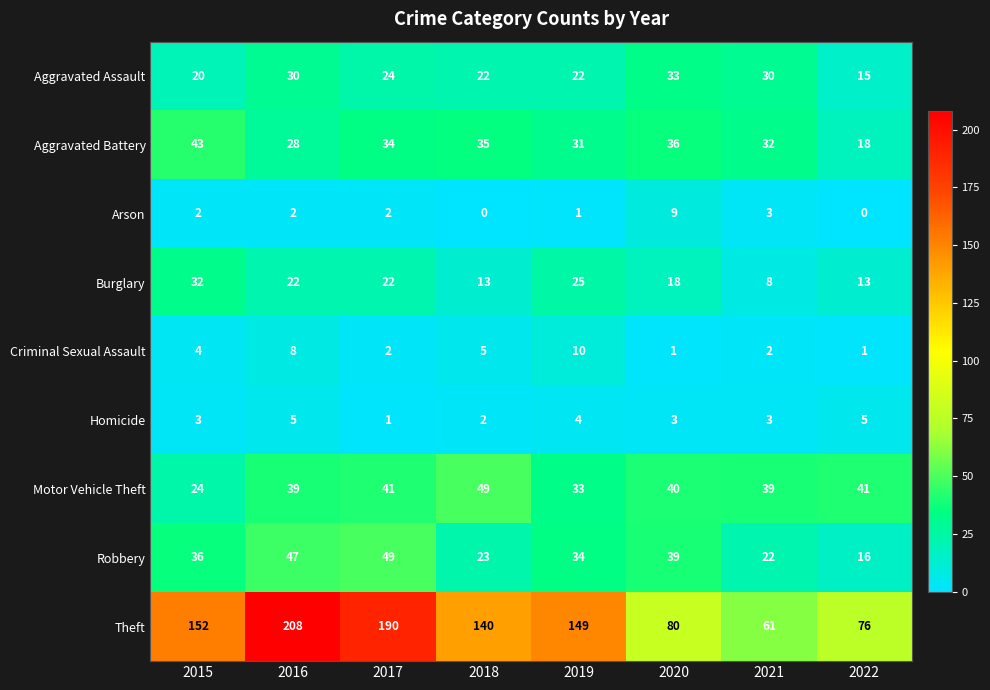

At 2022, list the series in order from largest to smallest.

Theft, Motor Vehicle Theft, Aggravated Battery, Robbery, Aggravated Assault, Burglary, Homicide, Criminal Sexual Assault, Arson